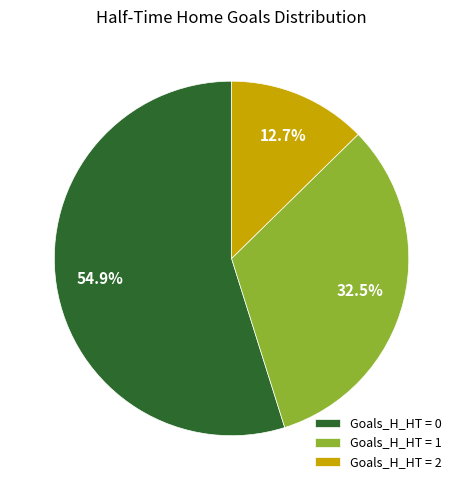

How many segments does this pie chart have?

3